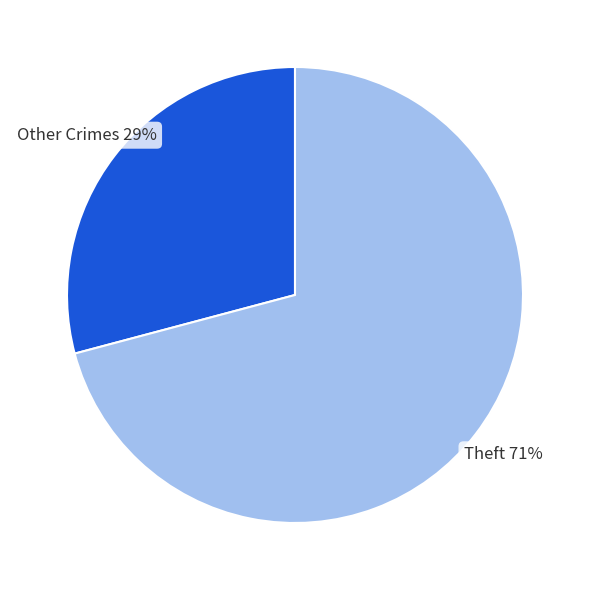

To the nearest percent, what is the average slice percentage?

50%